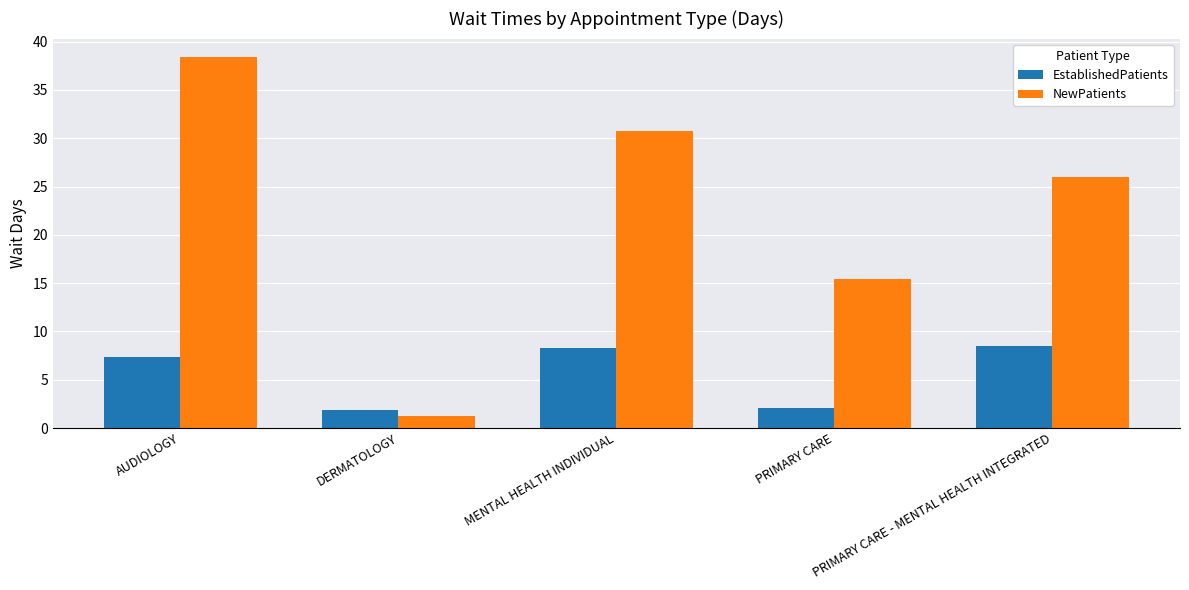

Which category has the highest value across all series?

AUDIOLOGY